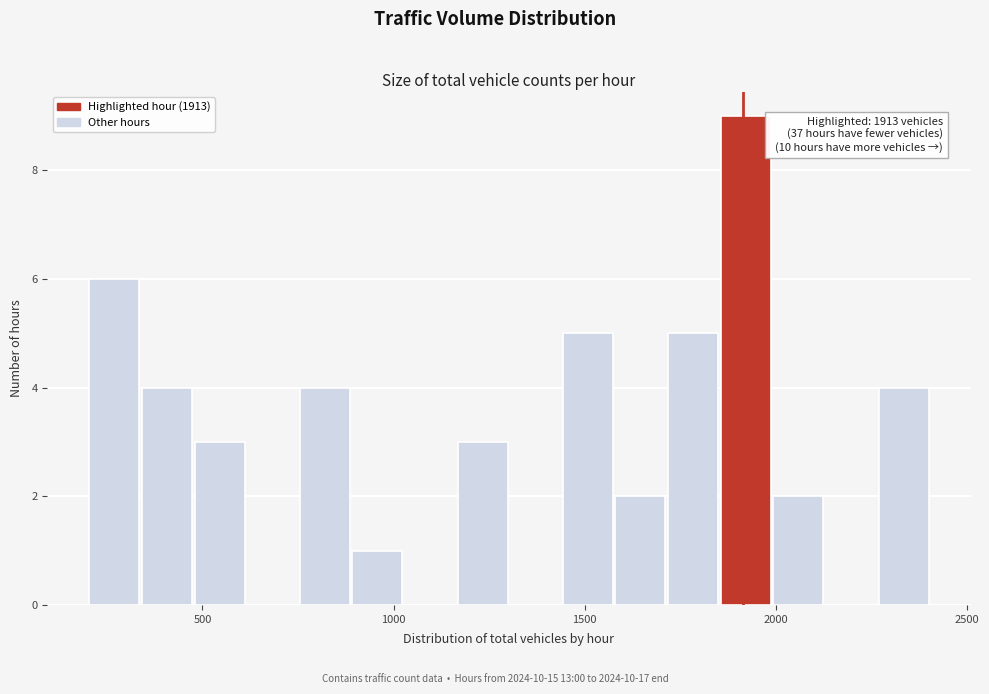

Read against the x-axis, roughly where is the centre of the tallest bar?

1900